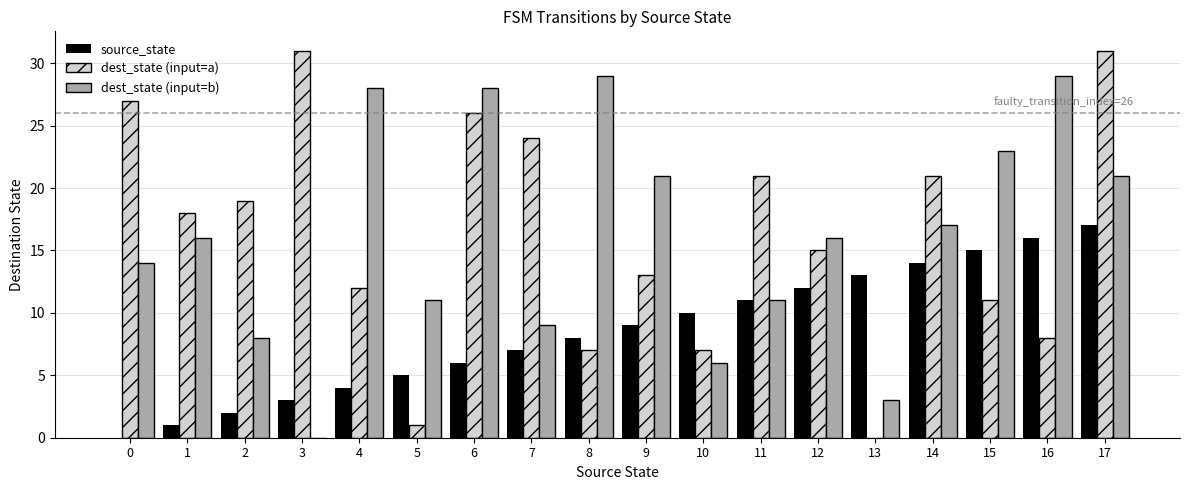

The dest_state (input=b) series shows 16 at 12. True or false?

True